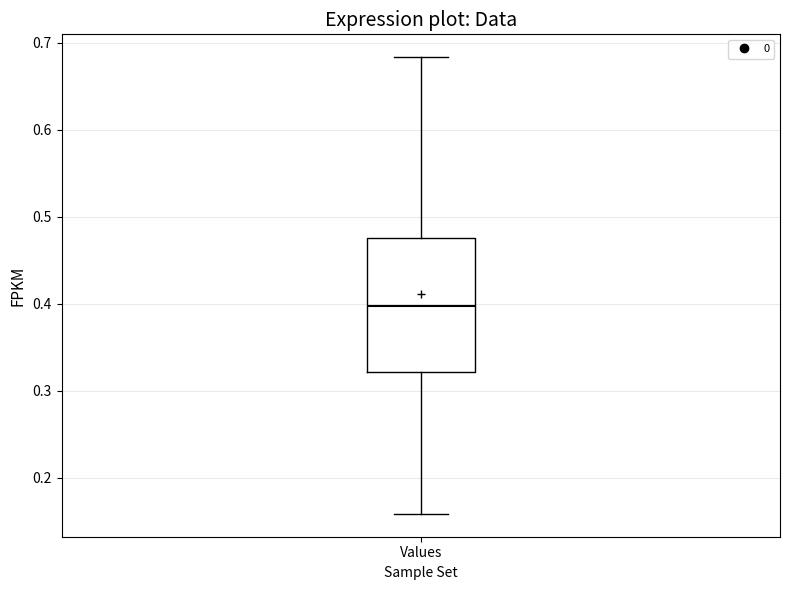

Transcribe this box plot: give where the median line is, the range the box spans, and where the two whiskers end, as read against the y-axis. The values are not printed on the chart, so give them approximately, as read against the axis.

median 0.40, box 0.32 to 0.48, whiskers 0.16 to 0.68